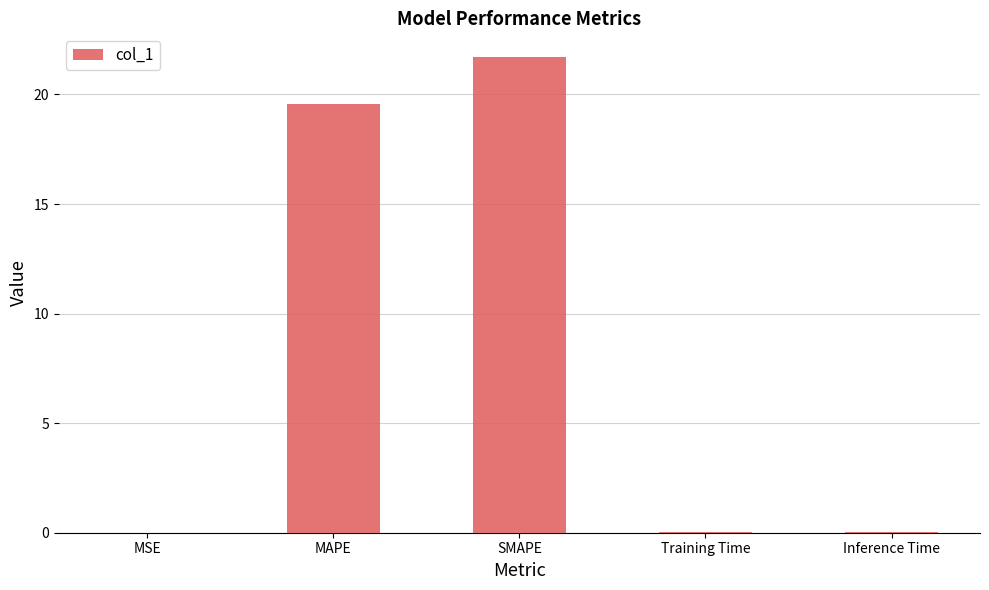

Which label corresponds to the largest value in the chart?

SMAPE